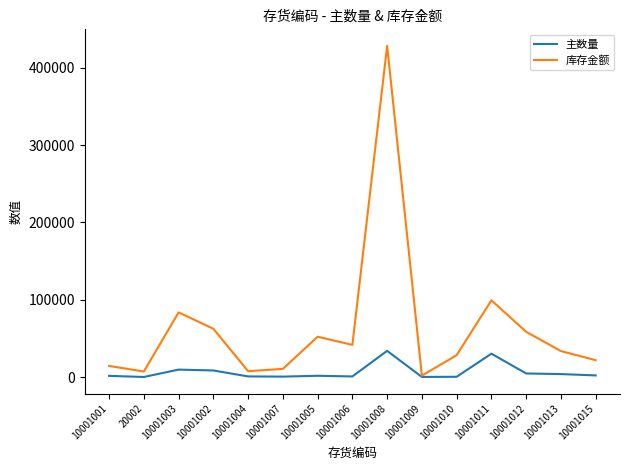

The 主数量 series shows 25.0 at 20002. True or false?

True